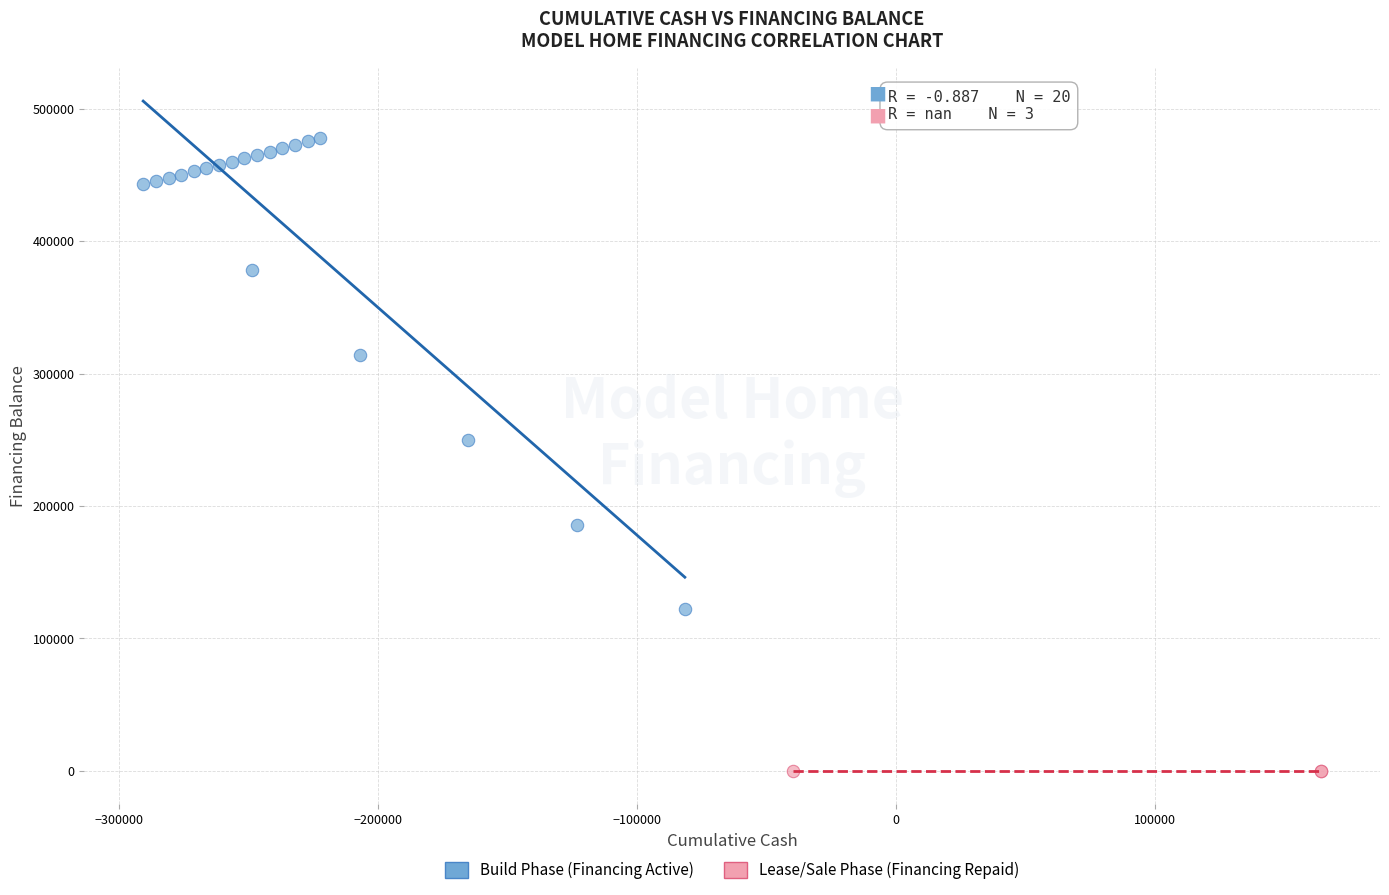

Which series reaches the maximum Y coordinate?

Build Phase (Financing Active)